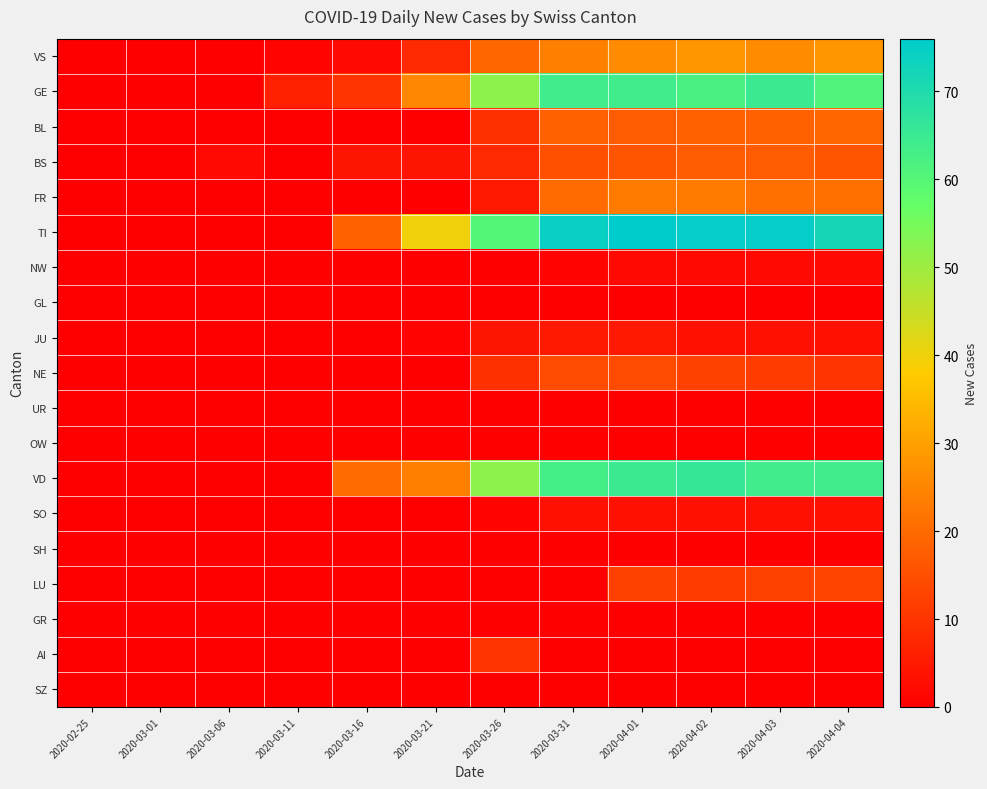

At how many categories does at least one series exceed 41?

6